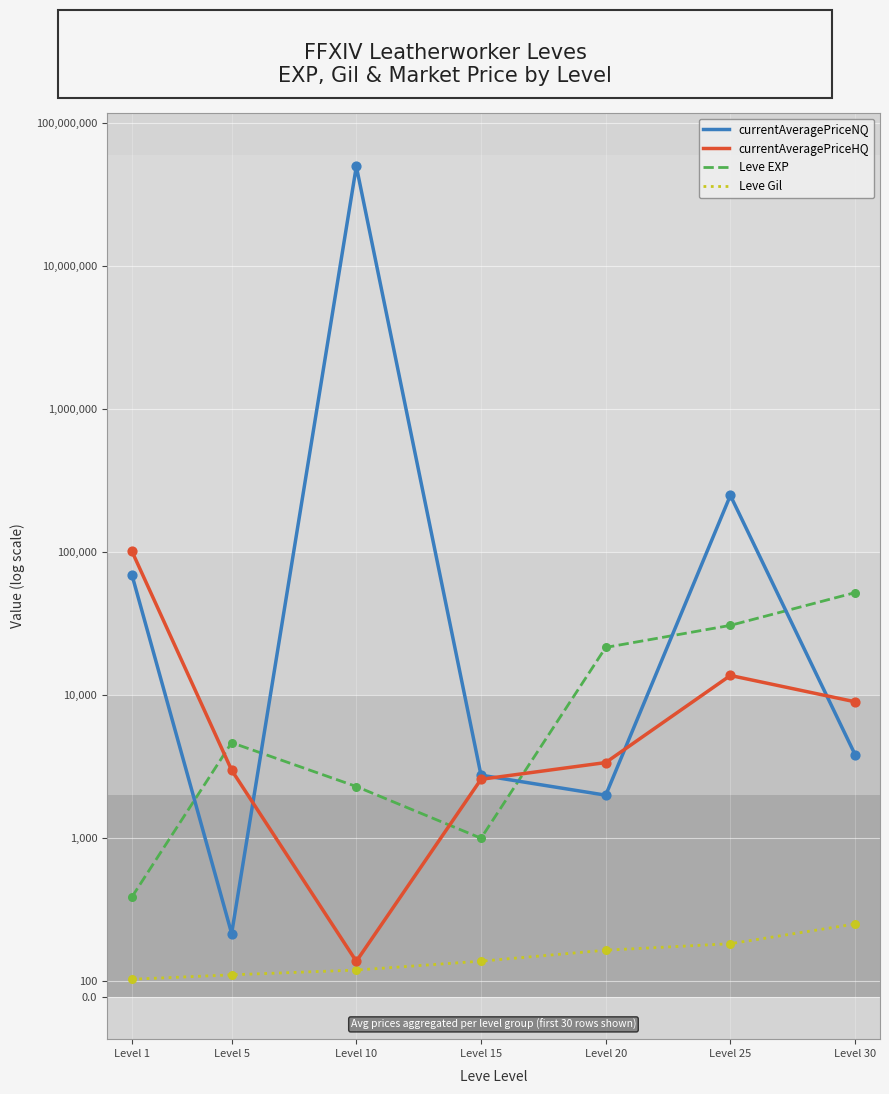

Which series has the largest total across all categories?

currentAveragePriceNQ